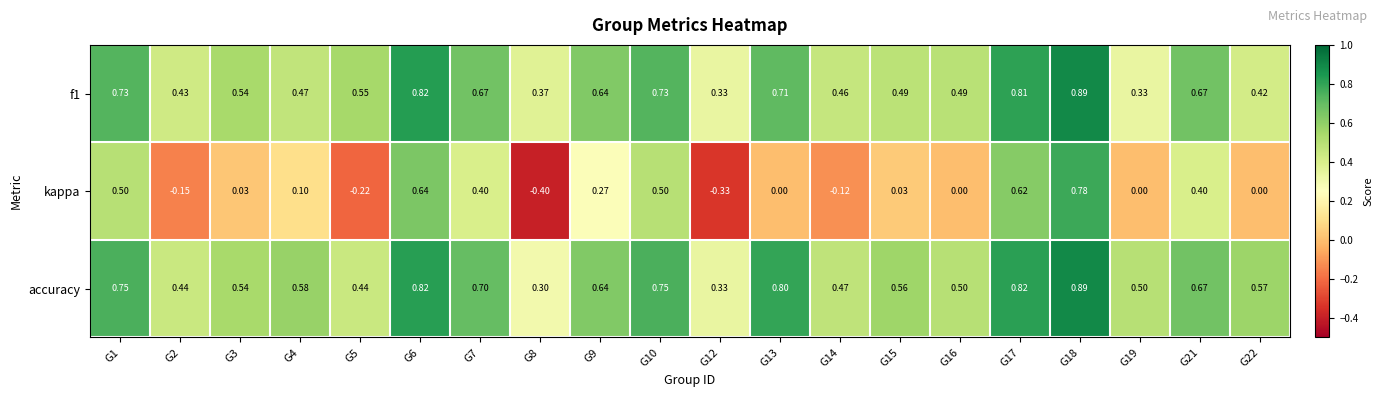

Which series has the largest range (max minus min)?

kappa